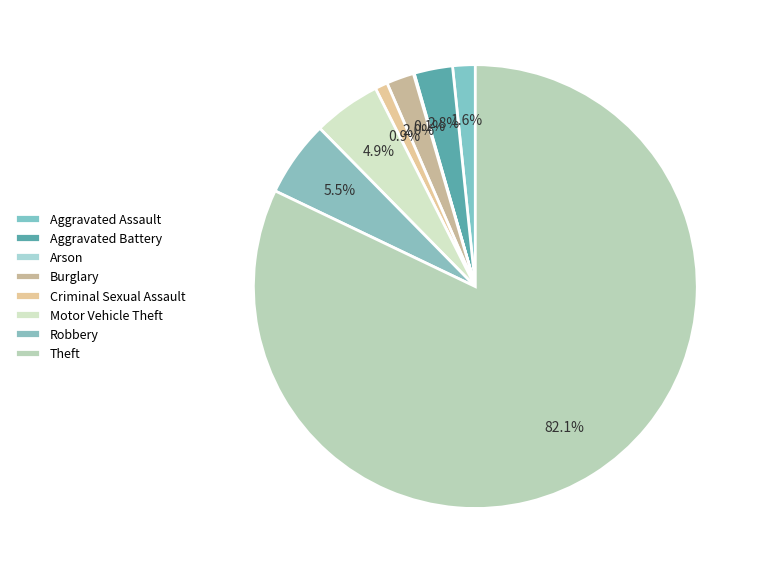

To the nearest percent, what is the combined percentage of Theft and Aggravated Battery?

85%